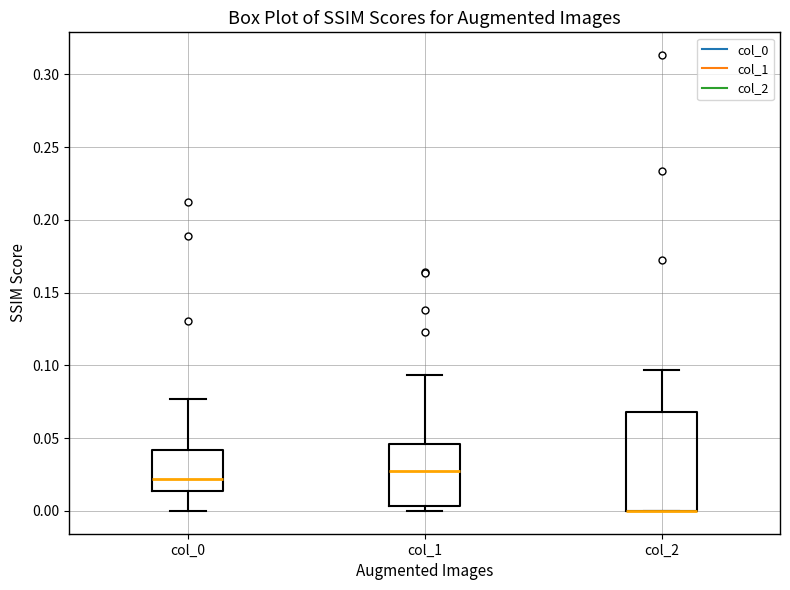

Where is the upper edge of the box for col_1 on the y-axis? The values are not printed on the chart, so give them approximately, as read against the axis.

0.045